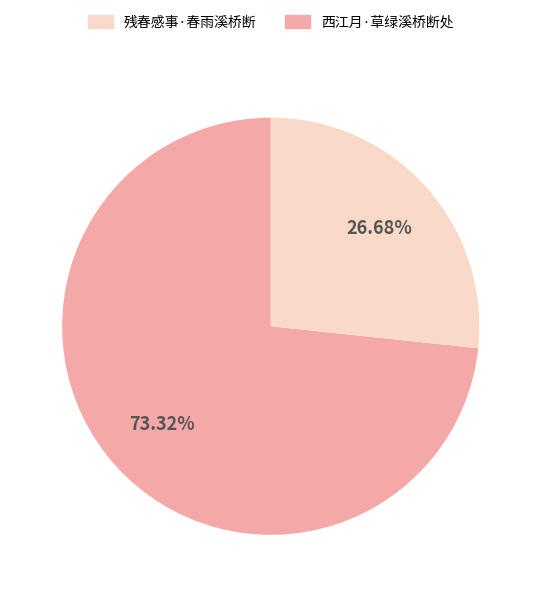

How many segments does this pie chart have?

2